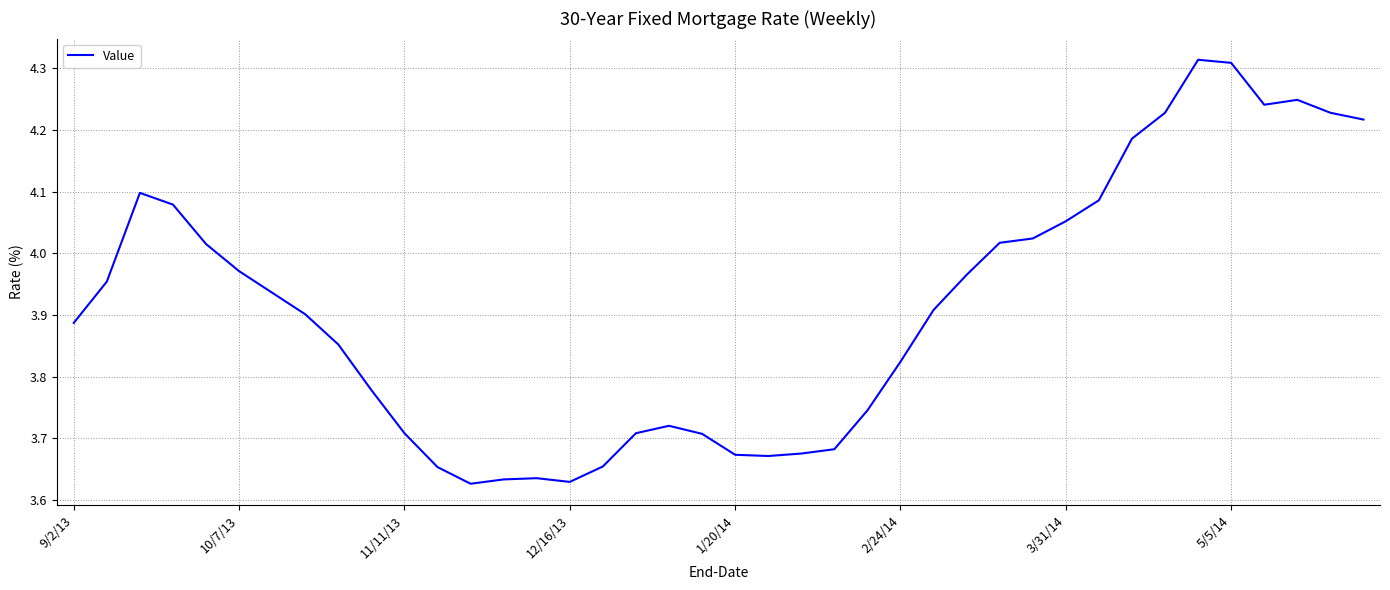

What is the difference between the maximum and minimum values?

0.7